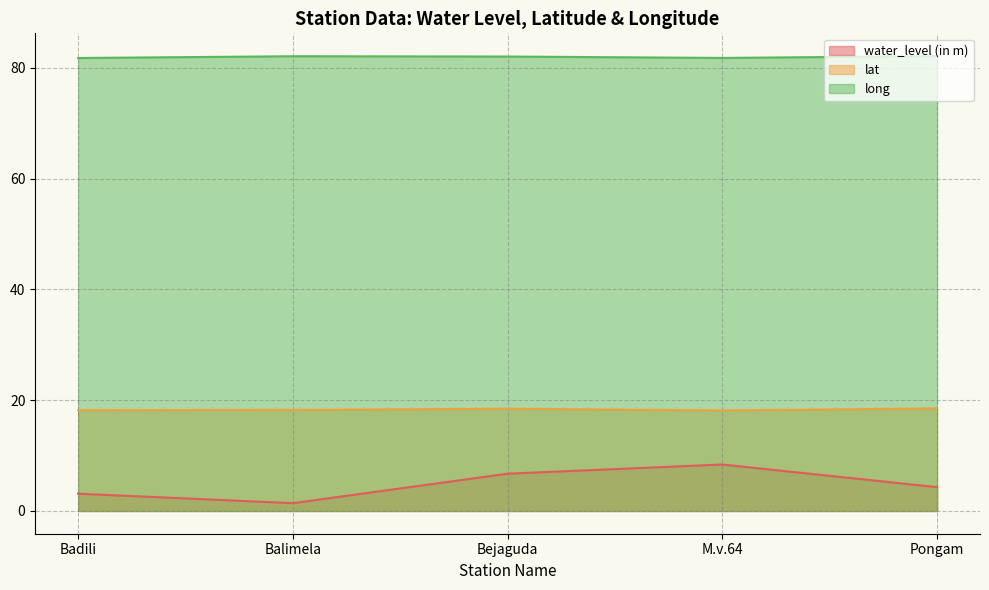

Reading left to right, extract all data points from this chart.

water_level (in m): Badili=3.1	Balimela=1.4	Bejaguda=6.7	M.v.64=8.4	Pongam=4.3
lat: Badili=18.2	Balimela=18.3	Bejaguda=18.5	M.v.64=18.2	Pongam=18.5
long: Badili=81.8	Balimela=82.1	Bejaguda=82.1	M.v.64=81.8	Pongam=82.1